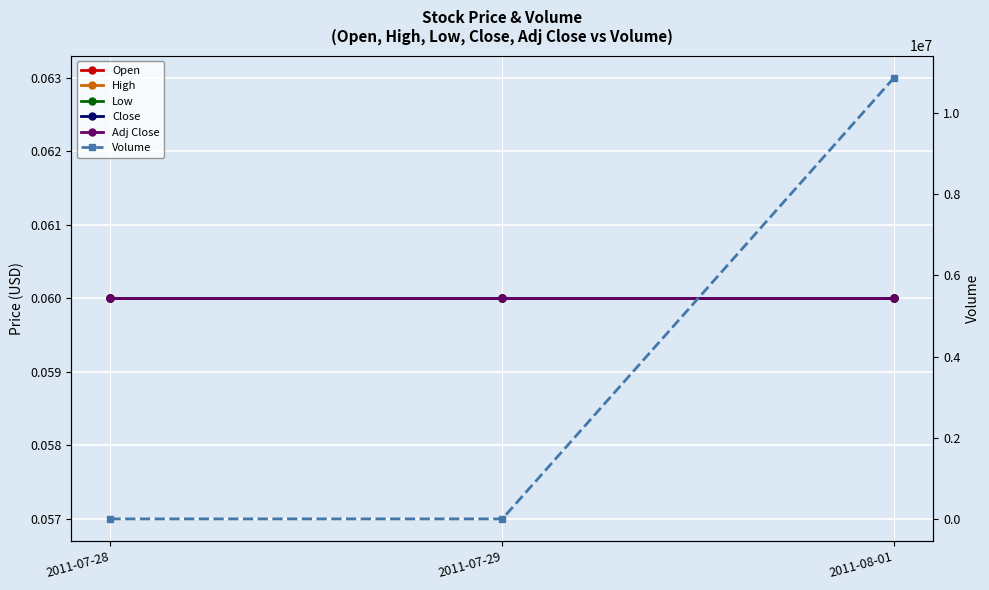

Which series has the largest range (max minus min)?

Volume